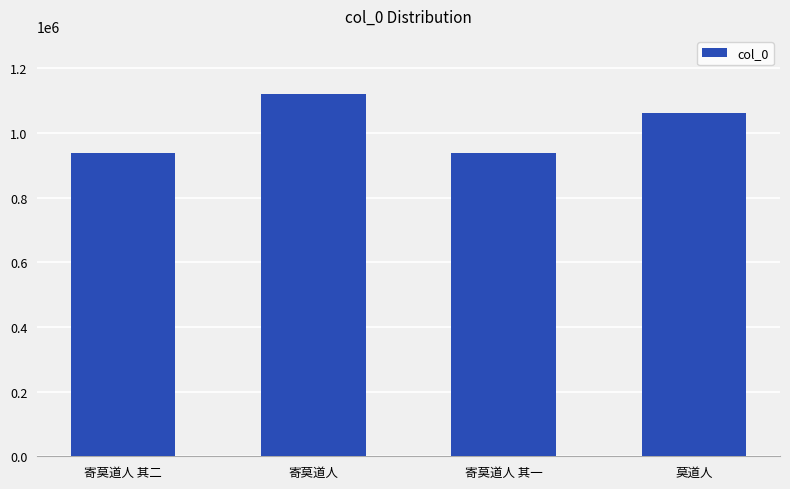

What is the difference between the maximum and second lowest values?

180062